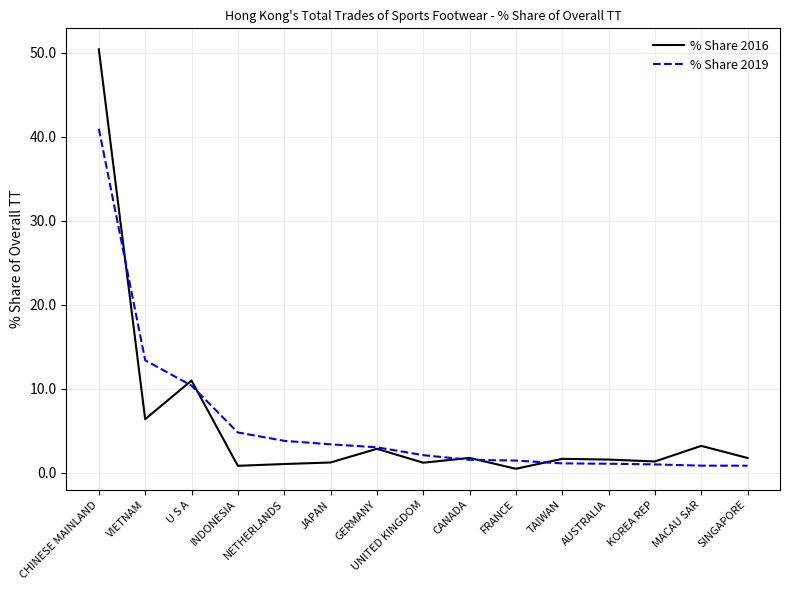

What is the maximum value for % Share 2019?

41.0